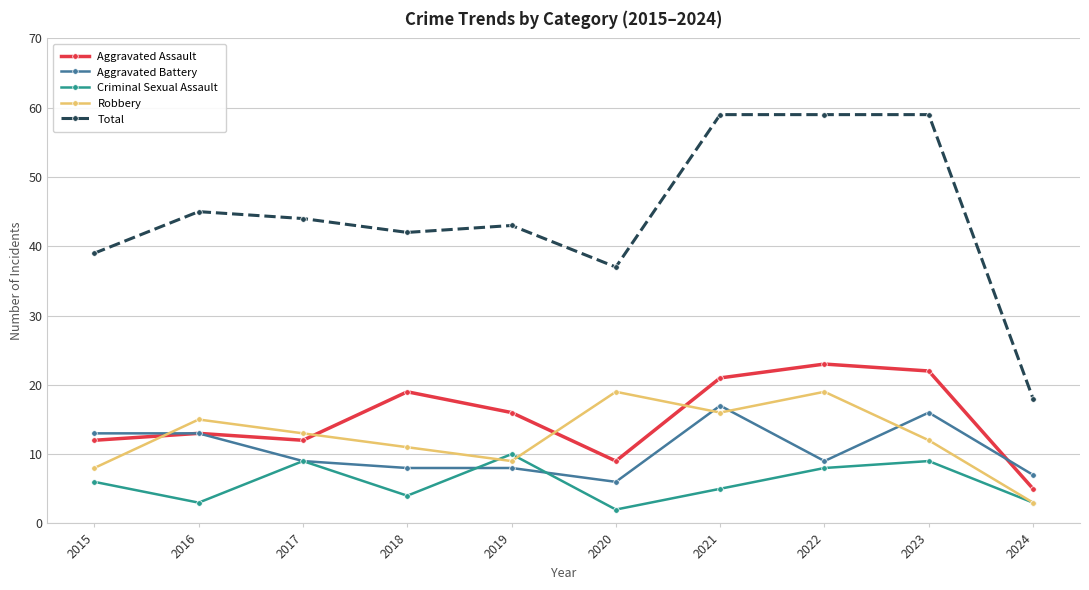

True or false: Aggravated Battery and Aggravated Assault cross at least once.

True